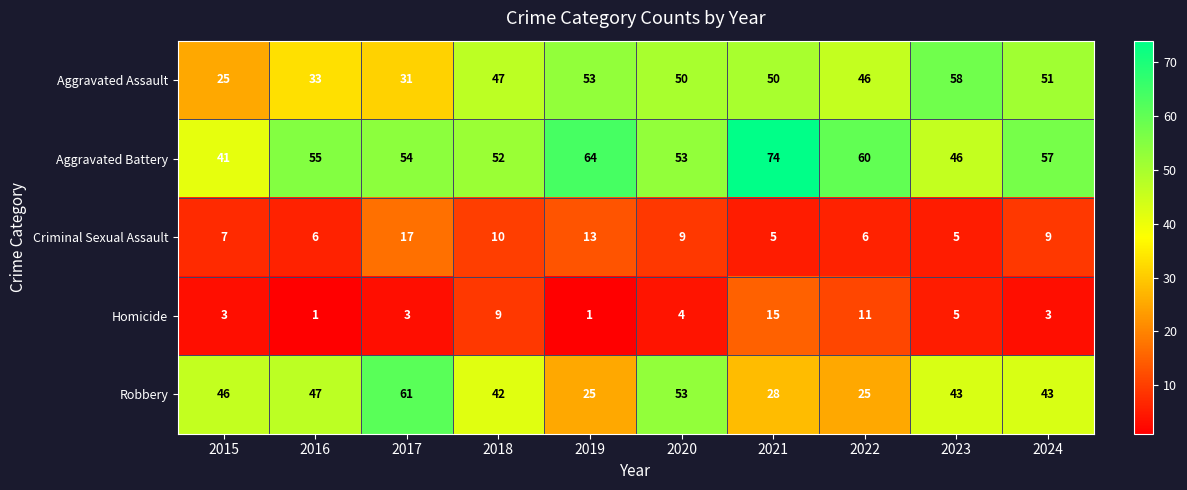

The Homicide series shows 9 at 2018. True or false?

True